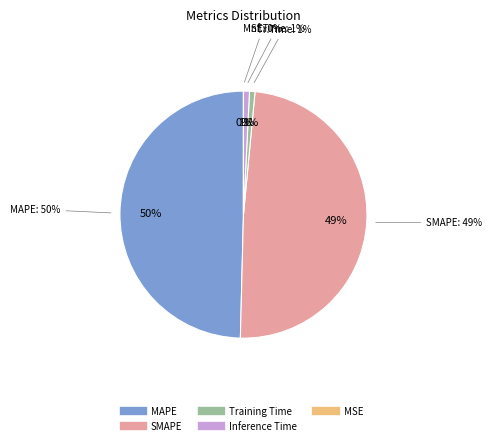

The MSE slice represents 1% of the pie. True or false?

False